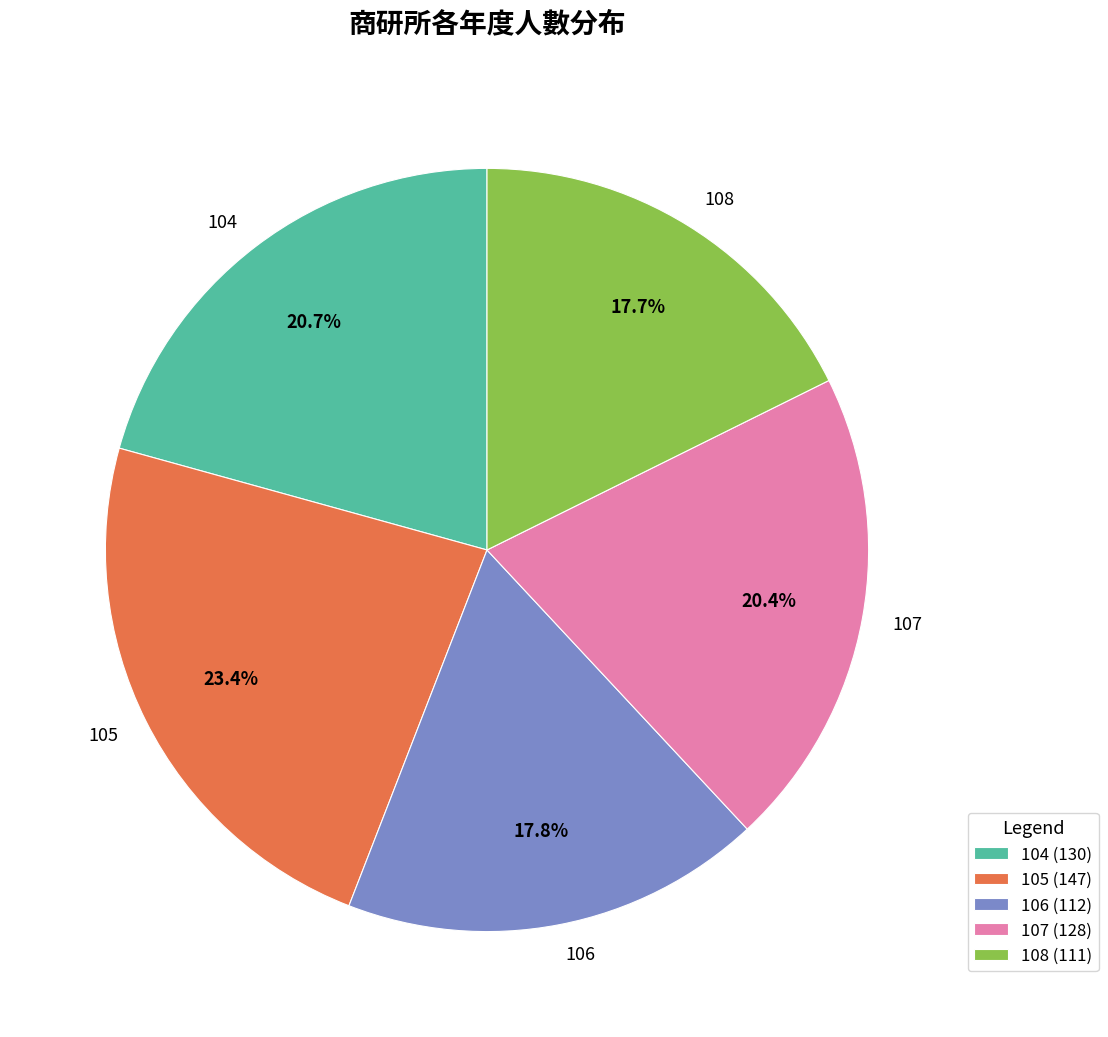

Which has a higher value, 106 or 107?

107